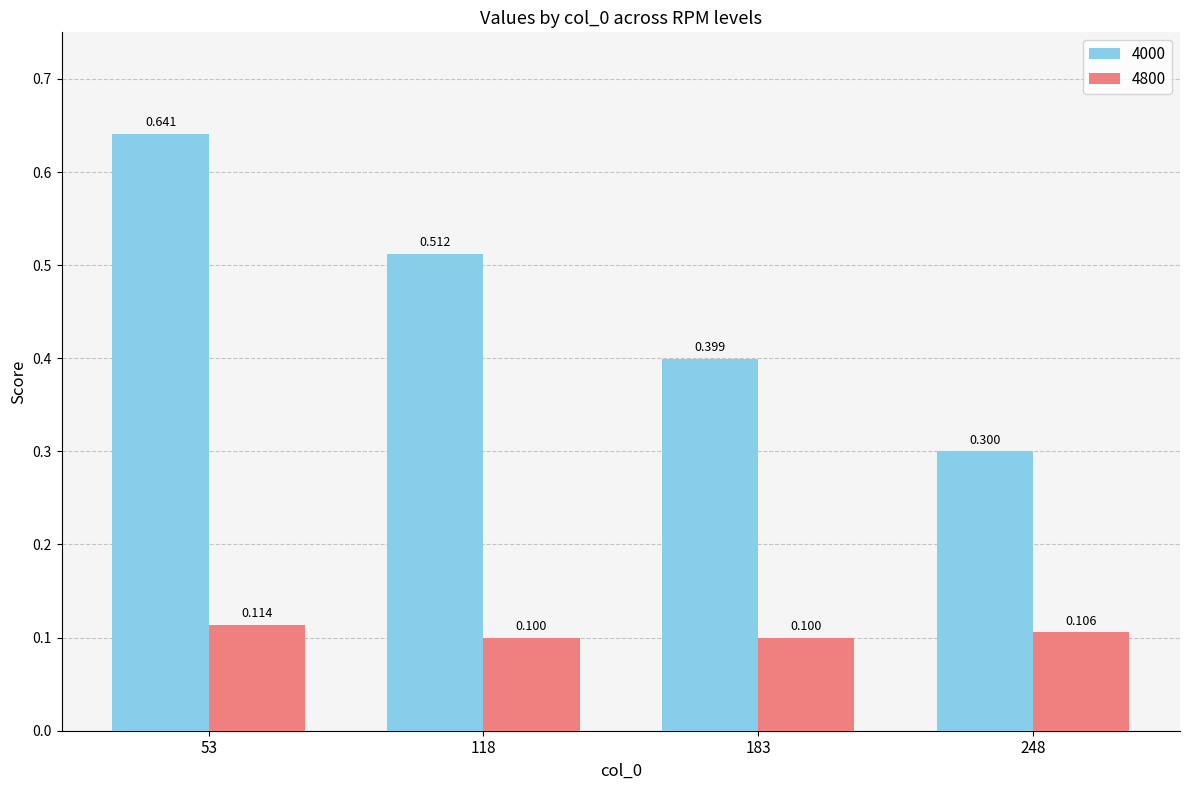

Are the bars grouped side by side (vs. stacked)?

Yes